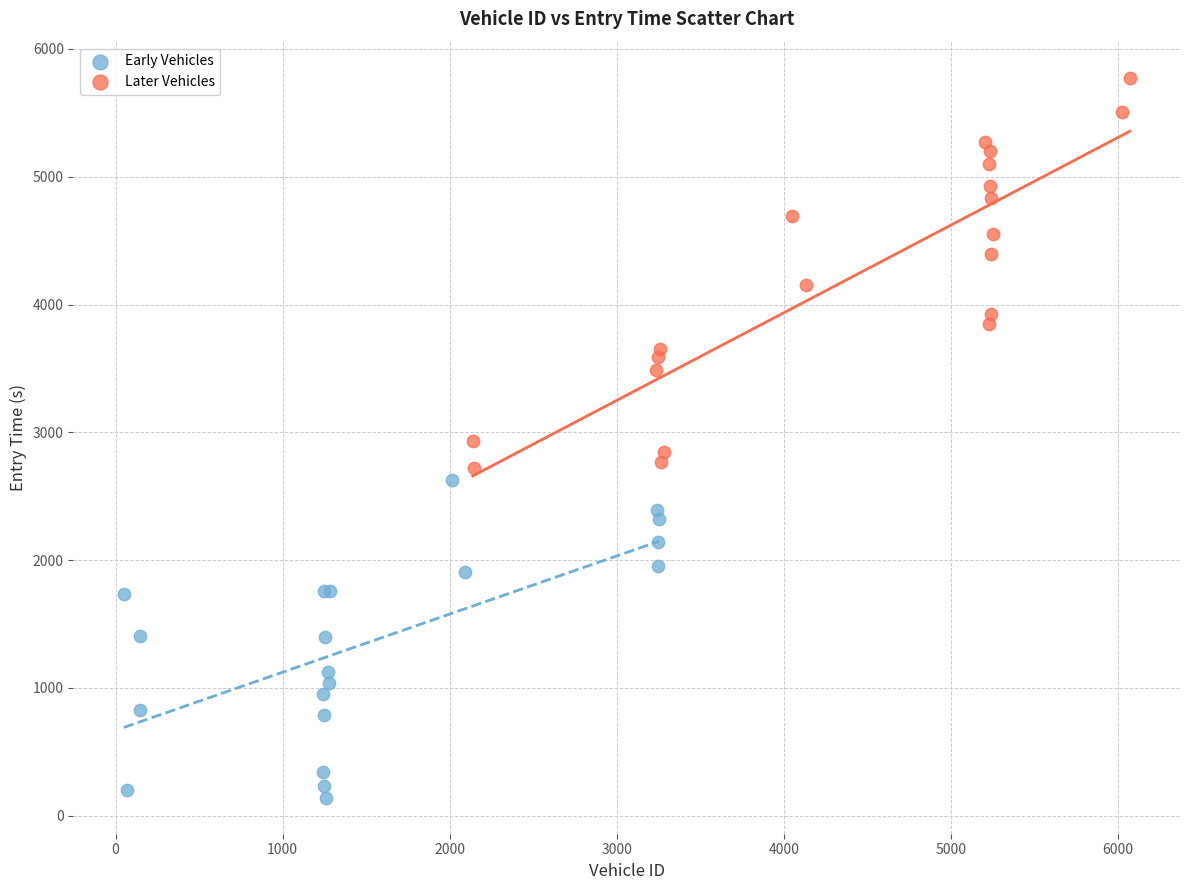

Which series reaches the maximum Y coordinate?

Later Vehicles